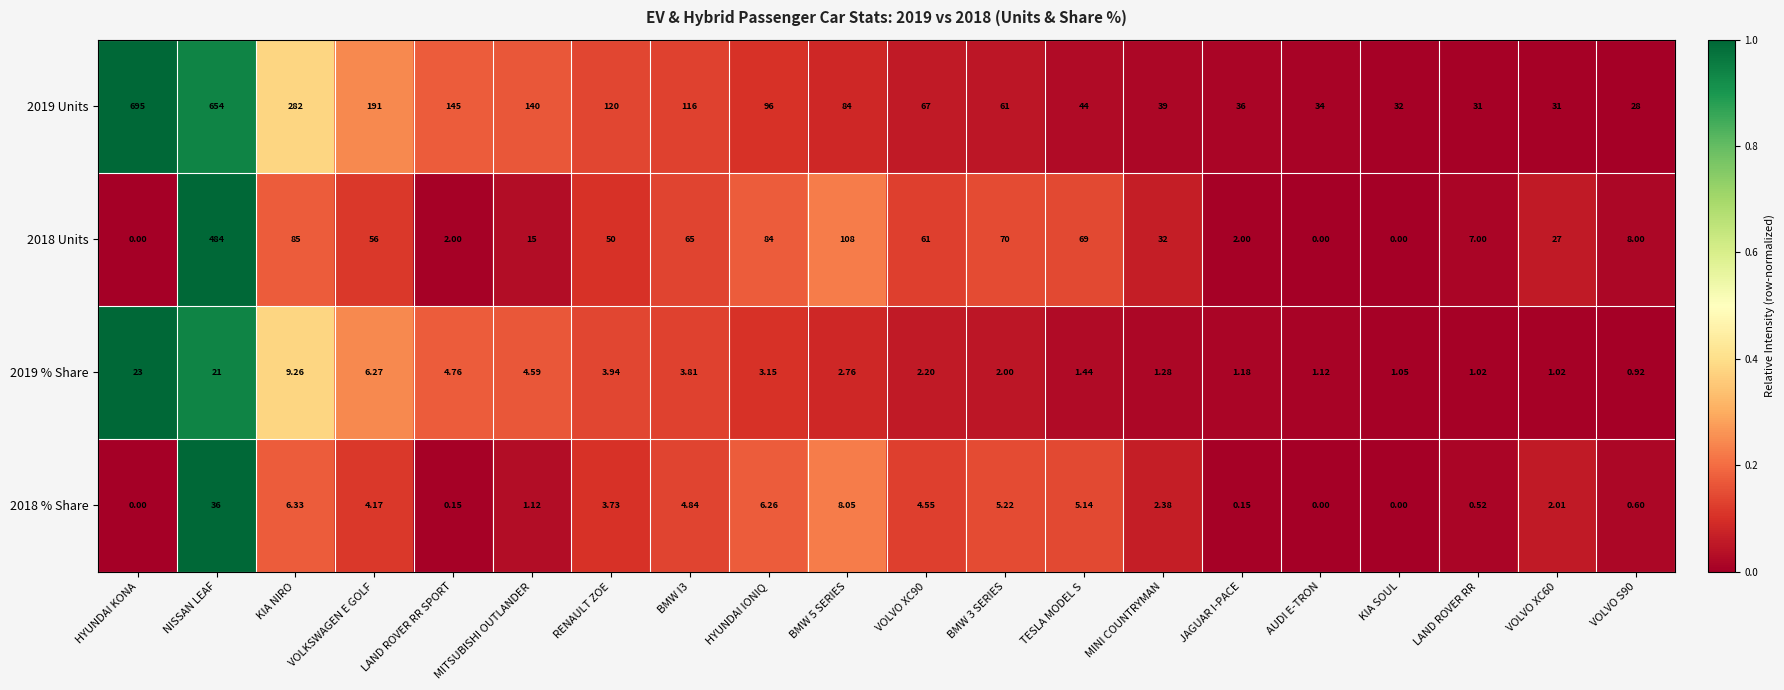

Where does the 2018 Units series first go above 50?

NISSAN LEAF